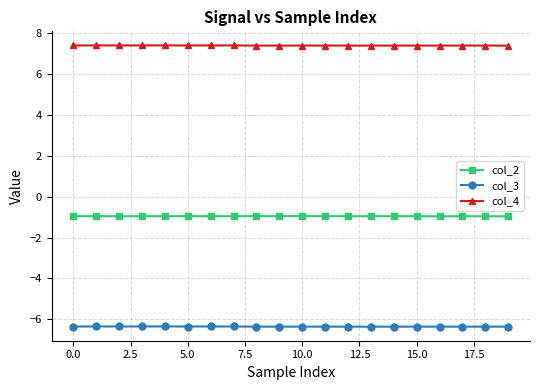

List the series in order of their peak value, lowest first.

col_3, col_2, col_4